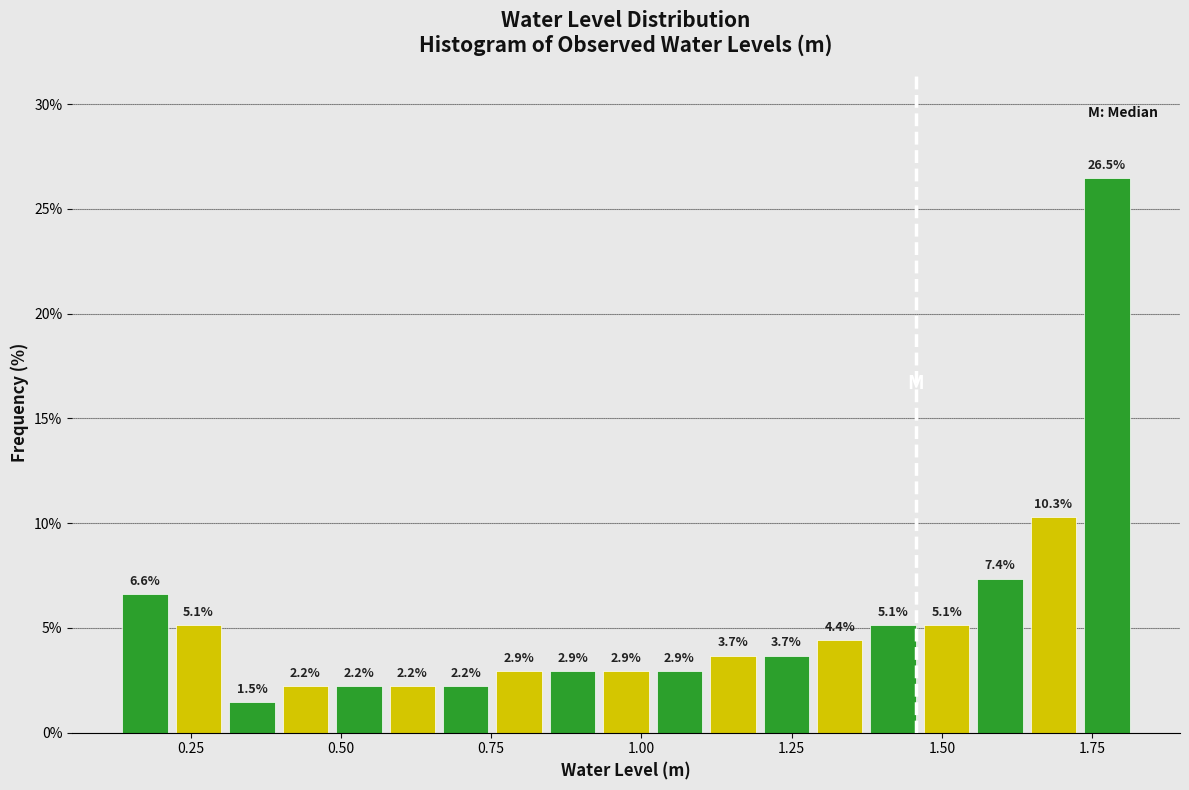

Around what value on the x-axis is the tallest bar? Give the approximate position of its centre, as read against the axis.

1.75